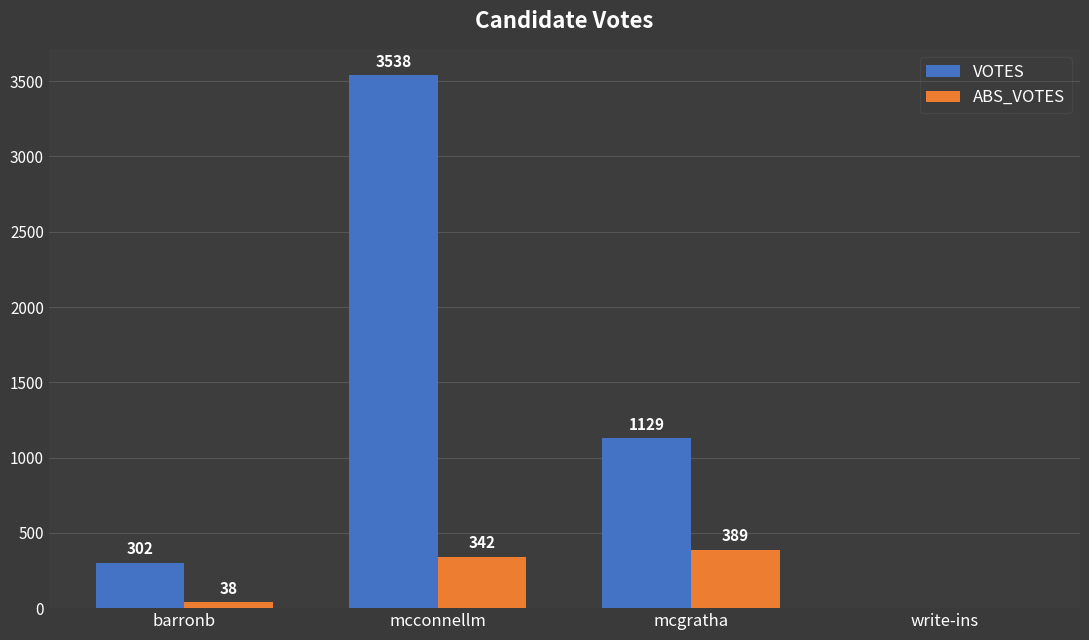

Which series has the largest total across all categories?

VOTES